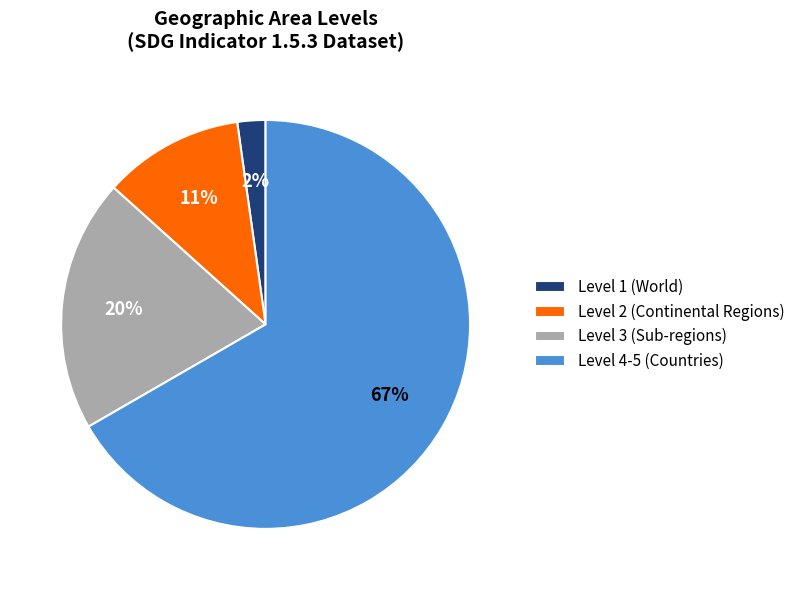

To the nearest percent, what portion does Level 2 (Continental Regions) represent?

11%